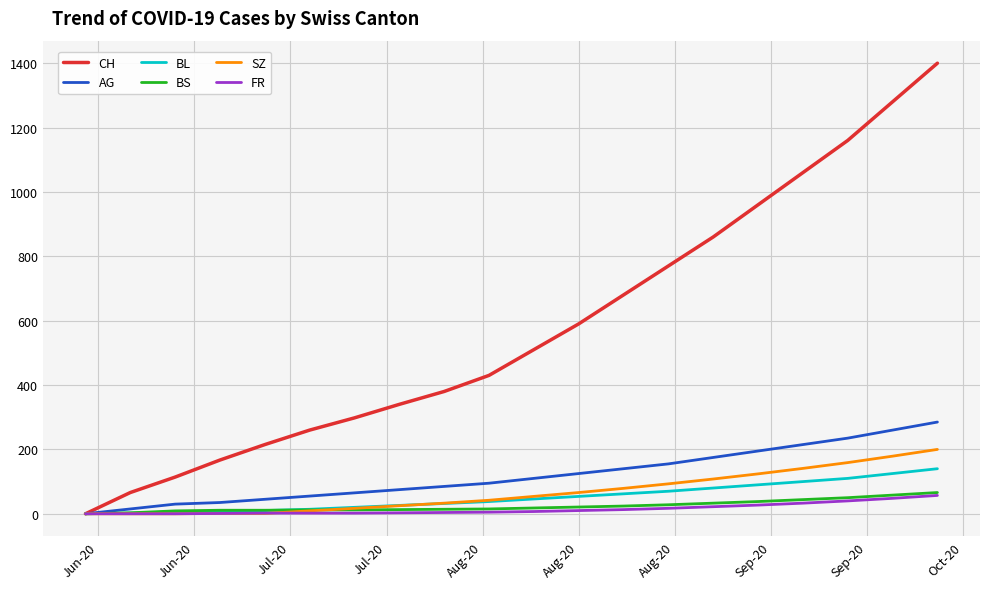

What is the maximum value for FR?

57